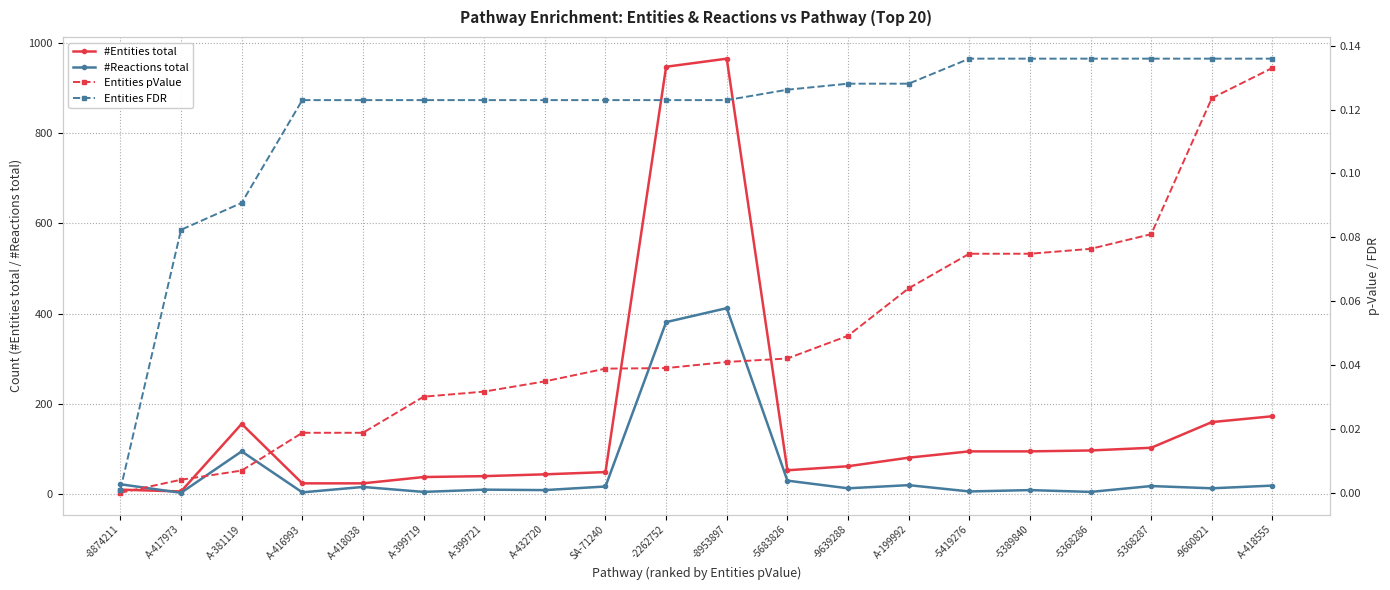

True or false: #Entities total and Entities FDR cross at least once.

False